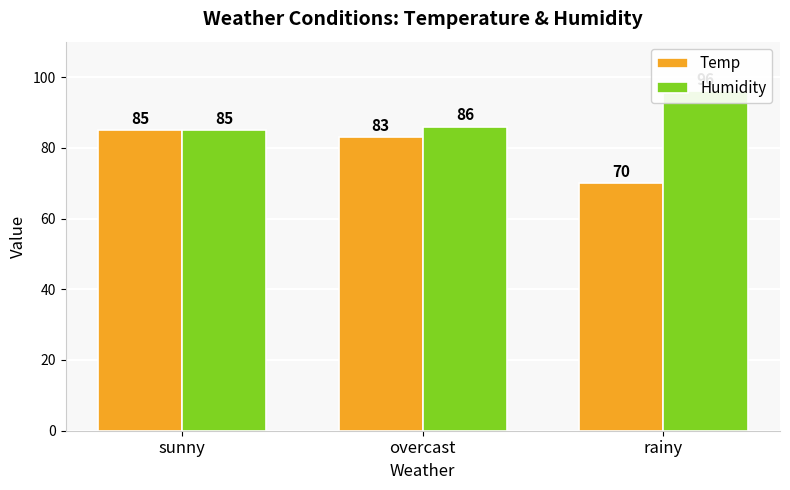

True or false: Temp has a value of 85 at sunny.

True